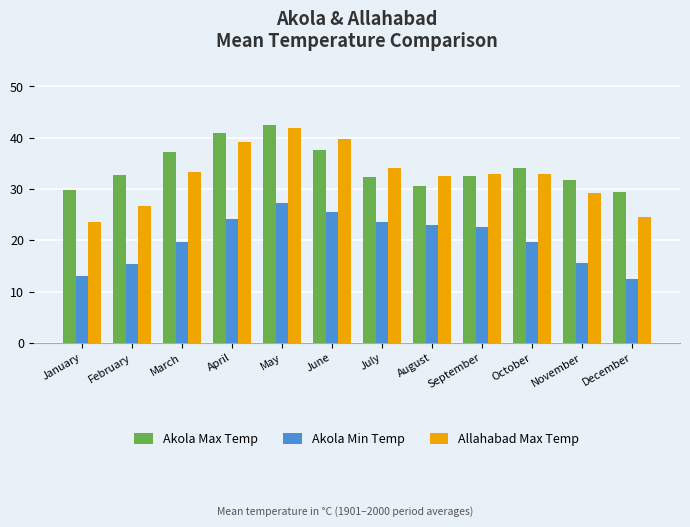

What is the smallest value displayed?

12.4